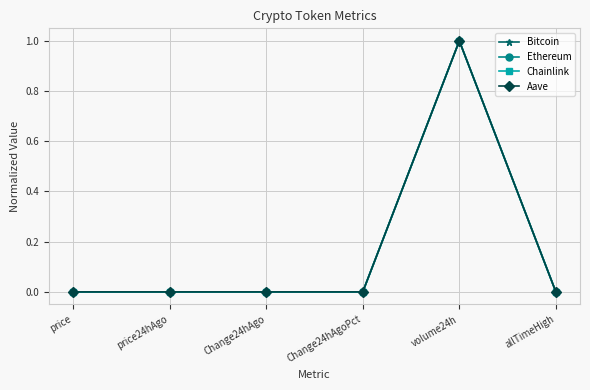

What position from the left is volume24h?

5